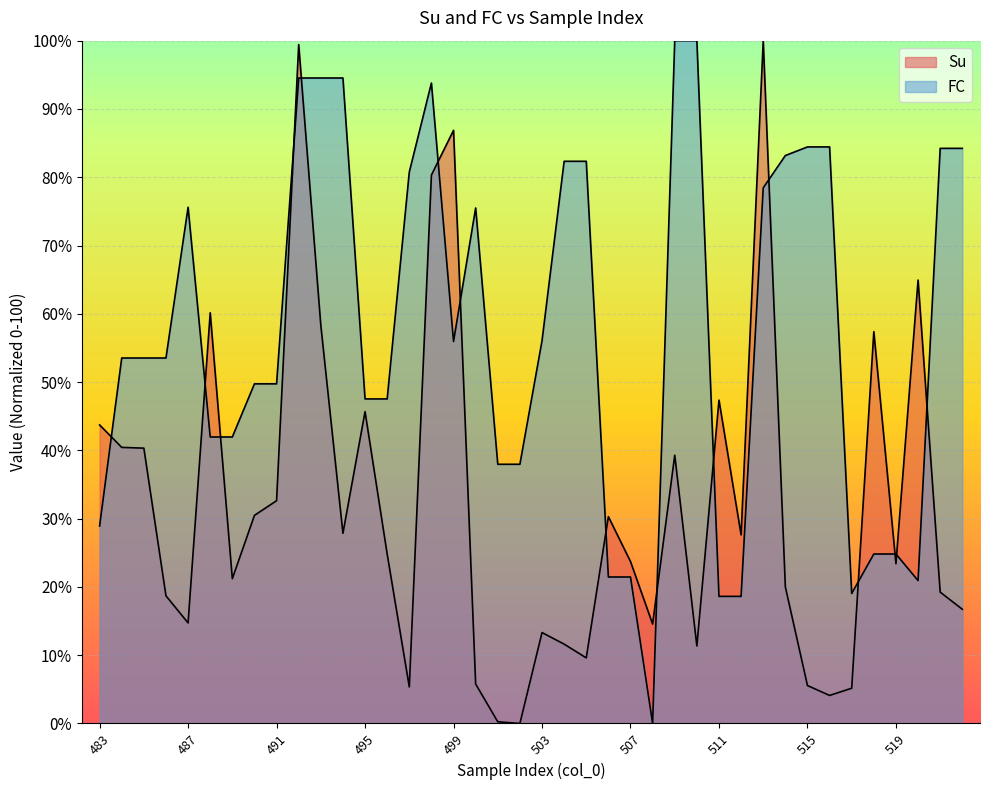

What is the value of the Su point at the 13th from the left?

45.7